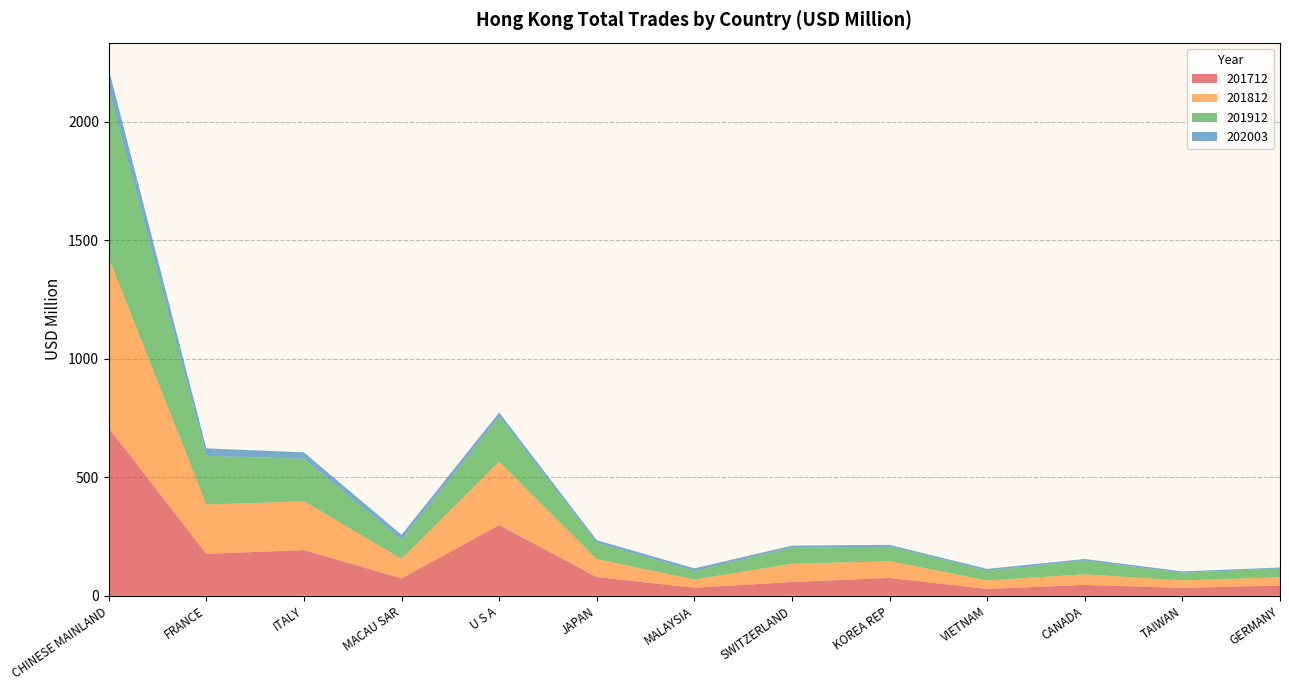

Reading left to right, extract all data points from this chart.

201712: 708.6	176.9	192.8	73.4	298.2	78.9	34.0	57.8	75.3	28.8	45.9	33.1	43.1
201812: 717.3	208.2	205.8	81.9	268.0	75.9	34.6	77.6	70.4	35.9	44.7	31.9	34.9
201912: 710.3	205.6	180.0	81.7	189.2	68.3	35.8	68.3	61.2	40.7	57.7	31.8	36.6
202003: 87.6	31.7	26.6	20.2	18.2	11.5	11.2	8.0	7.9	7.9	6.9	5.9	4.6